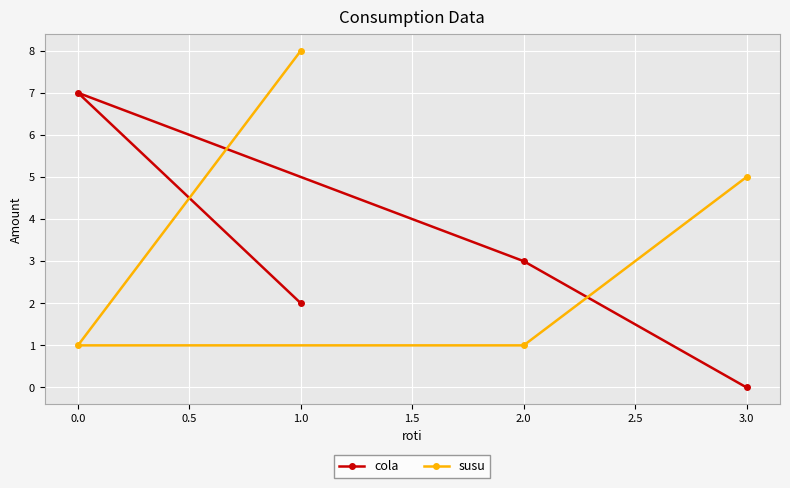

Between 1.0 and 3.0, which series saw the biggest shift?

susu